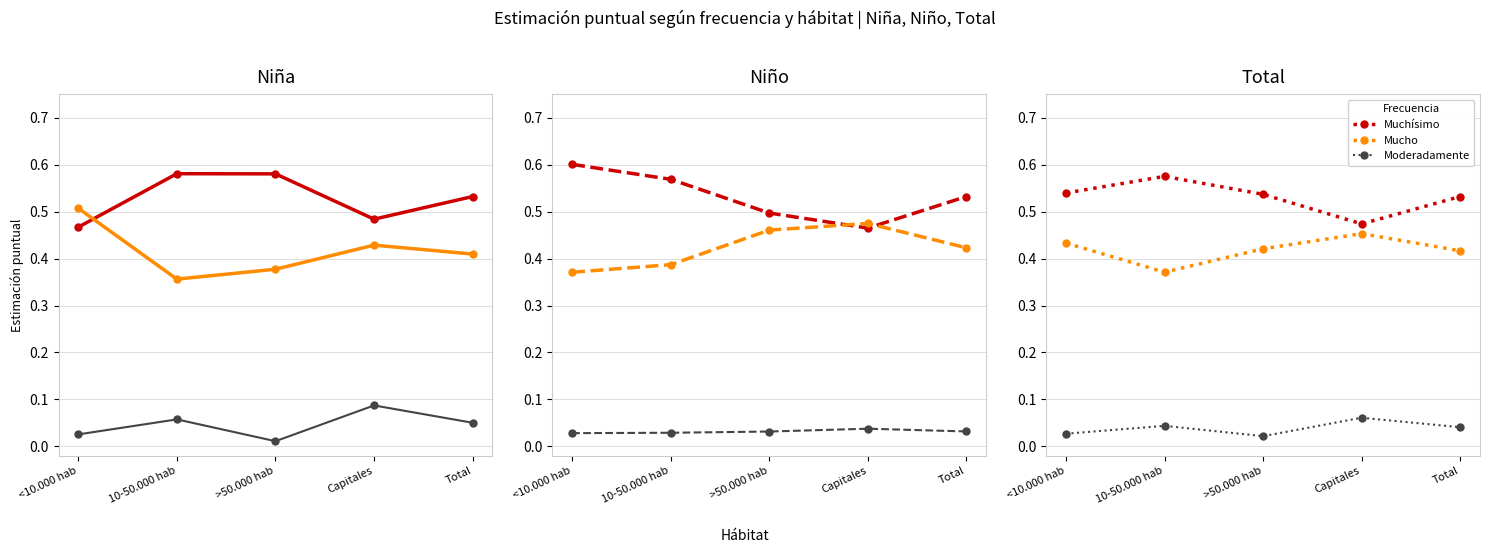

Does the chart have visible grid lines?

Yes